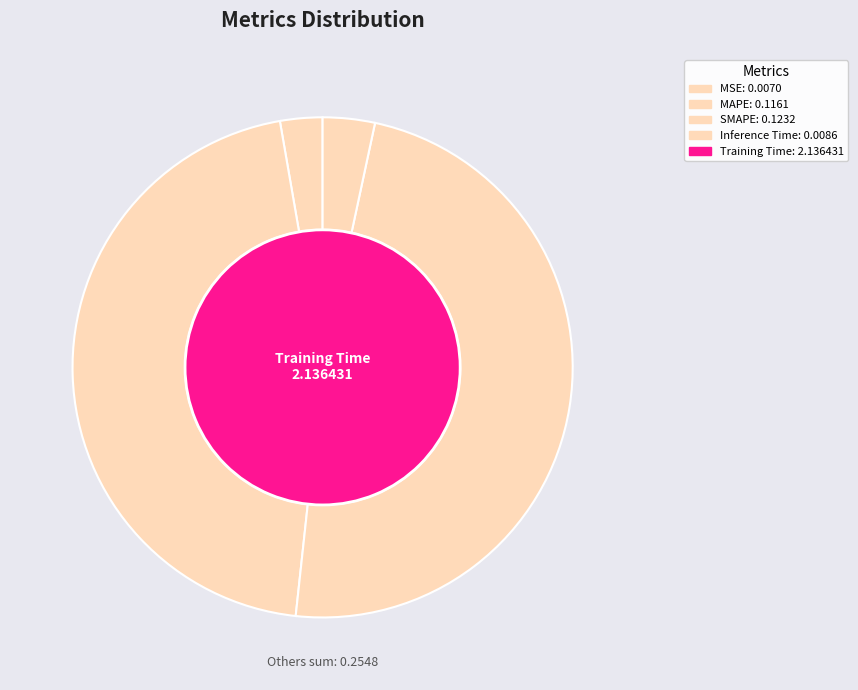

Is it true that Inference Time is 14% of the pie?

False